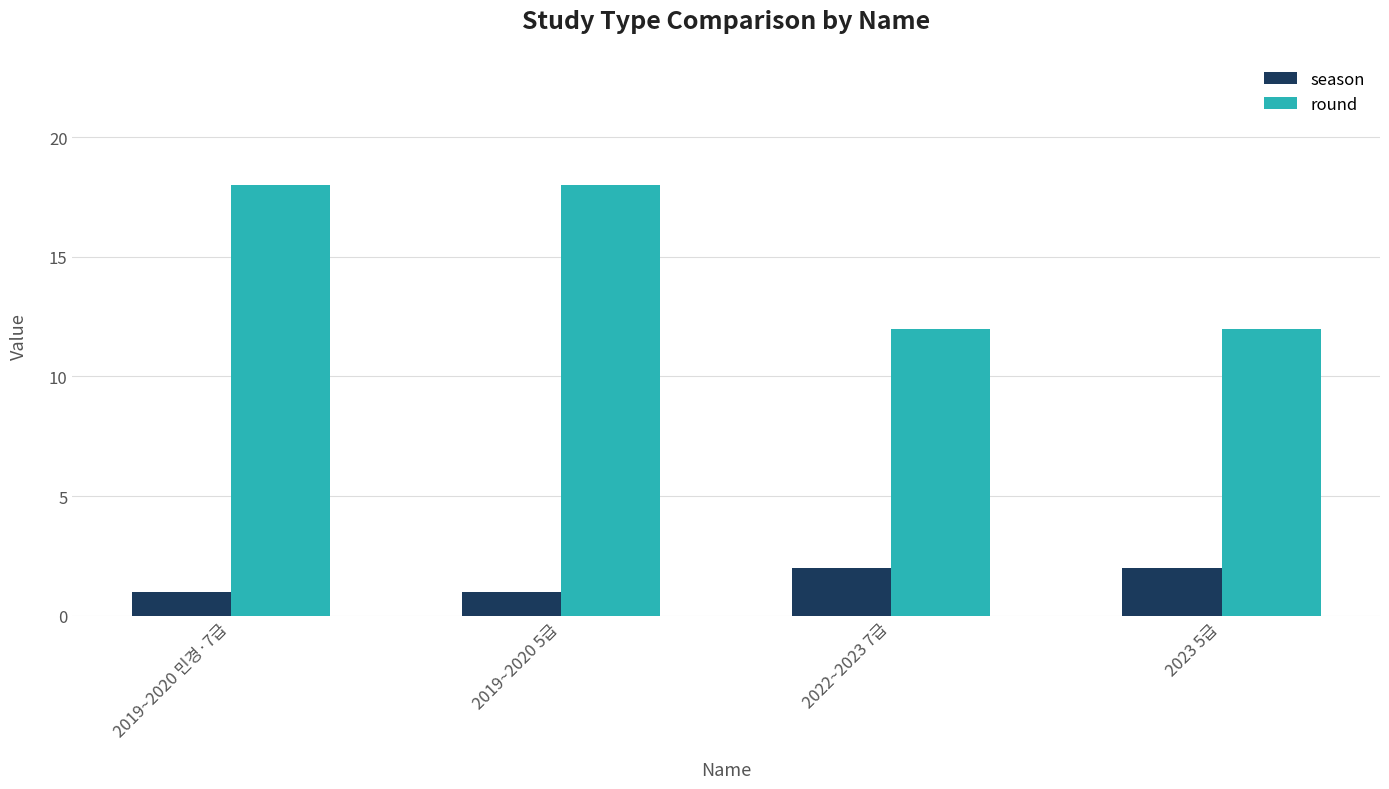

List the series in order of their peak value, lowest first.

season, round